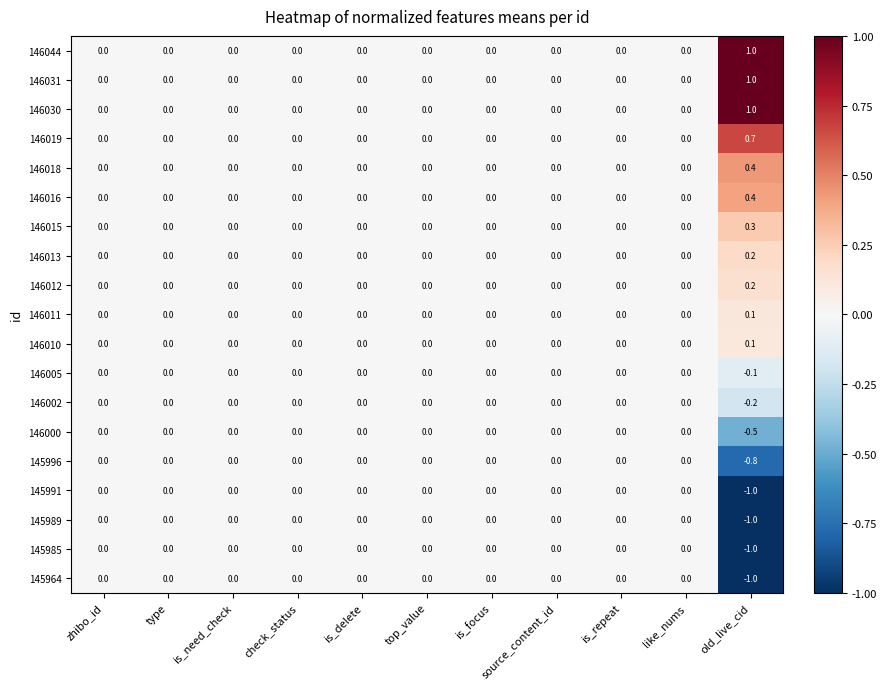

What is the greatest value displayed?

1.0